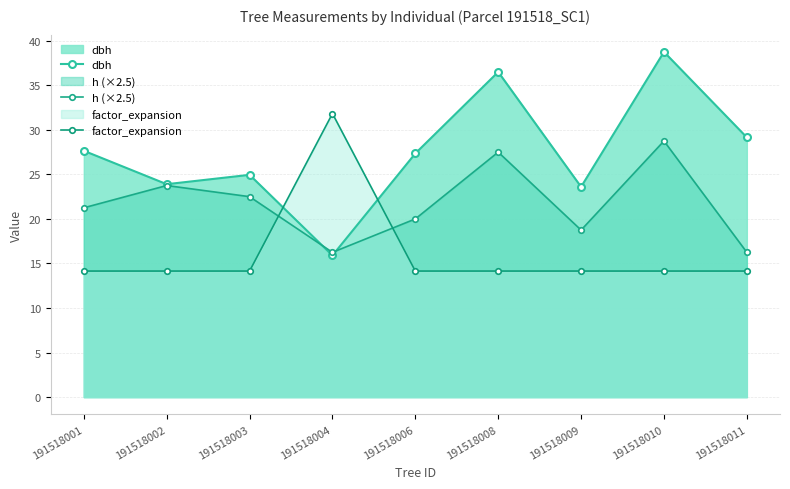

List the series in order of their peak value, lowest first.

h (×2.5), factor_expansion, dbh